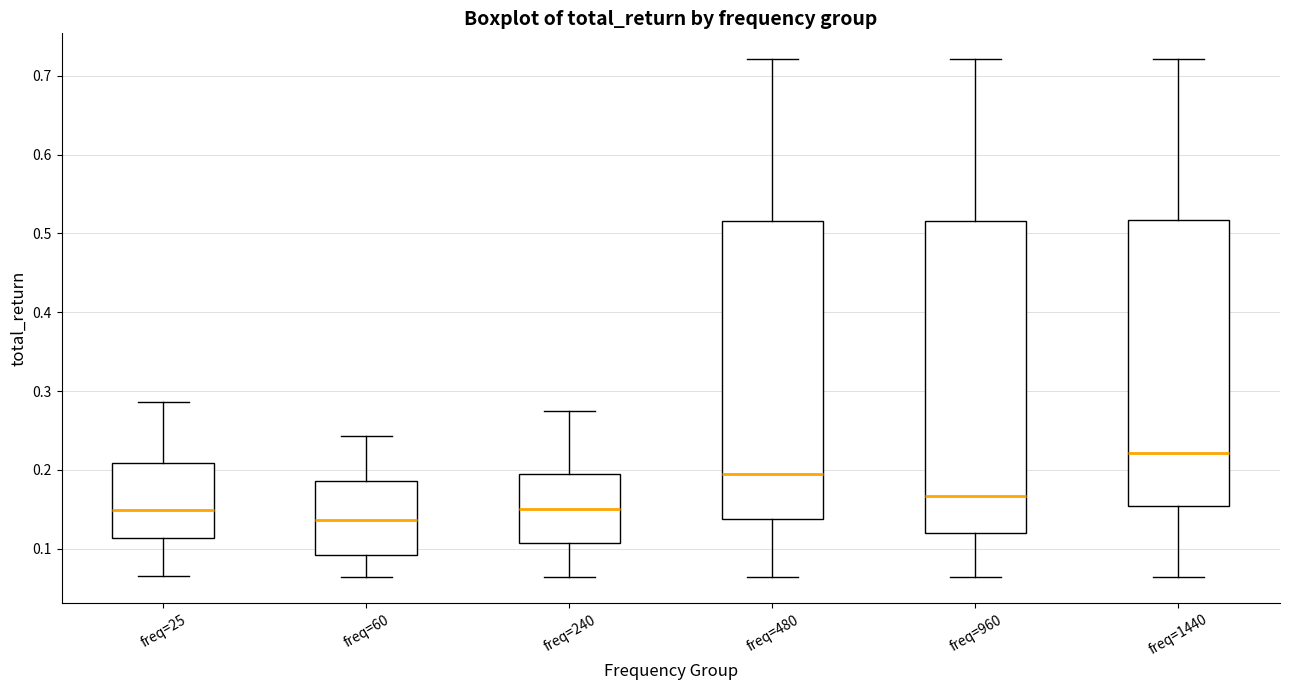

Where does the median line of the box for freq=480 sit on the y-axis? The values are not printed on the chart, so give them approximately, as read against the axis.

0.19